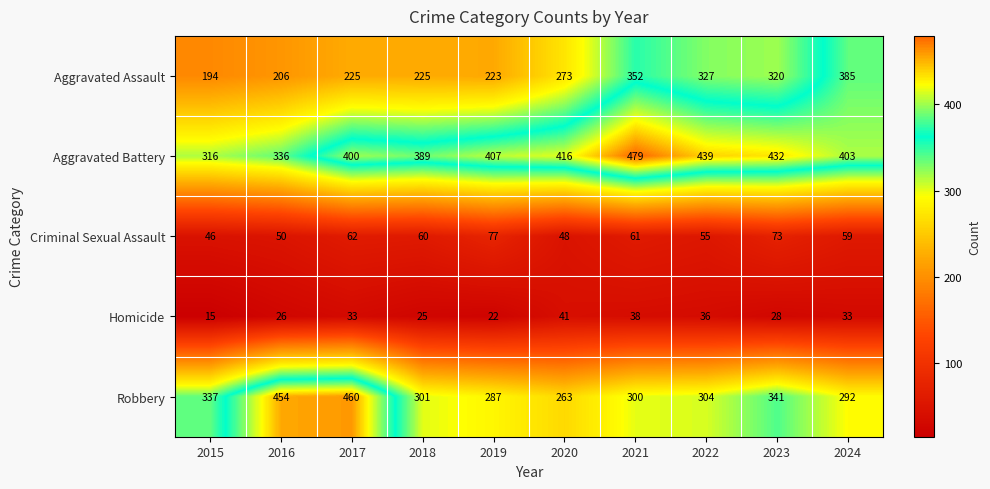

List the series in order of their peak value, highest first.

Aggravated Battery, Robbery, Aggravated Assault, Criminal Sexual Assault, Homicide